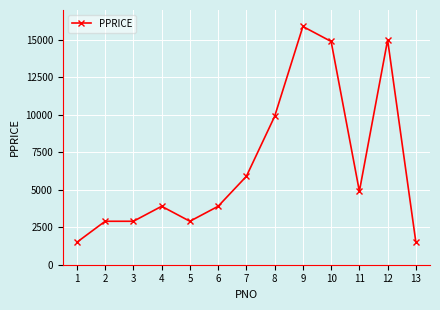

What is the minimum value shown in the chart?

1500